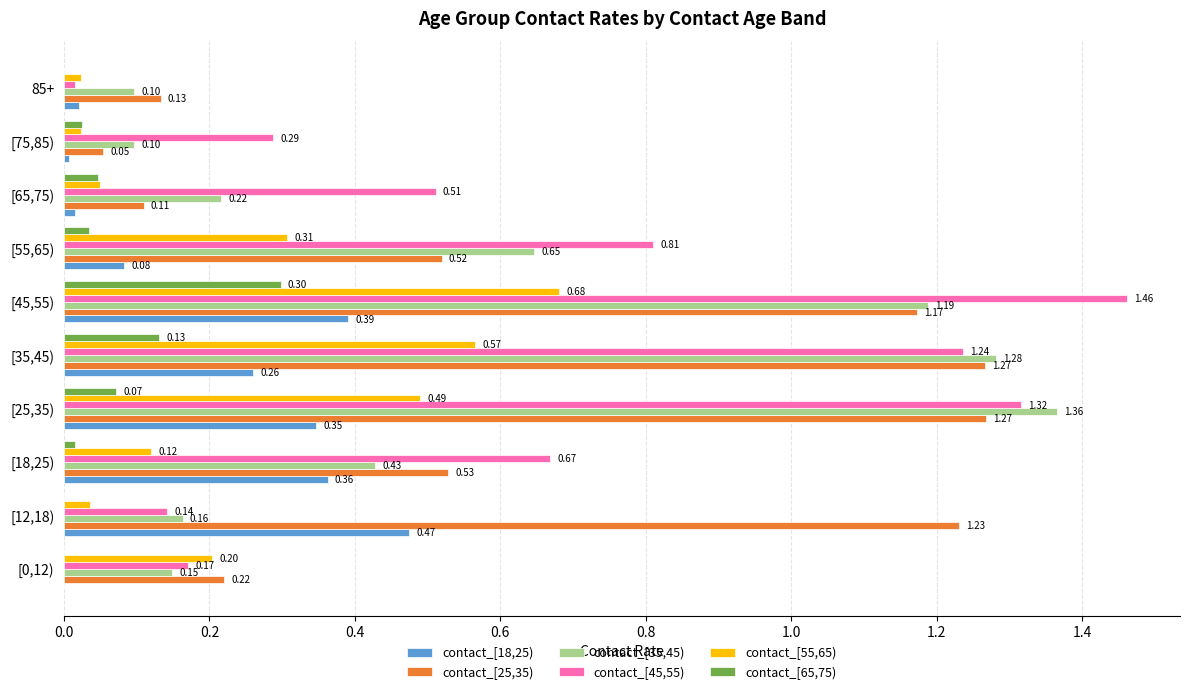

Is the value of contact_[25,35) at 85+ greater than the value of contact_[55,65) at [0,12)?

No